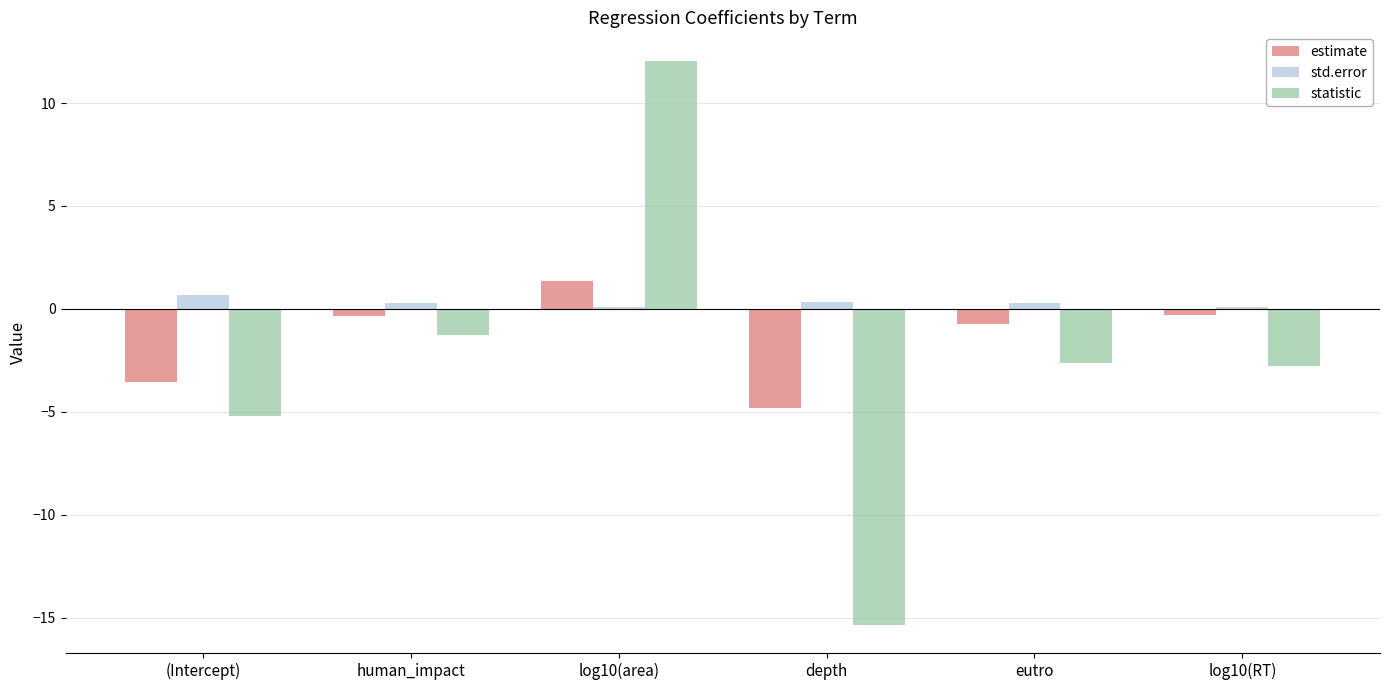

What are all the series names shown in the legend?

estimate, std.error, statistic